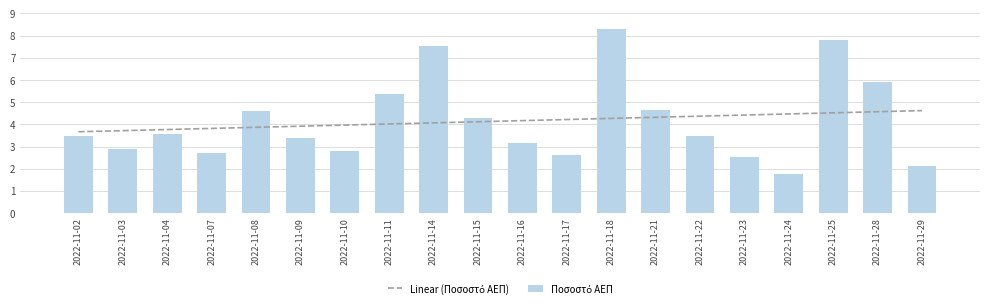

Count the number of data series in this chart.

2